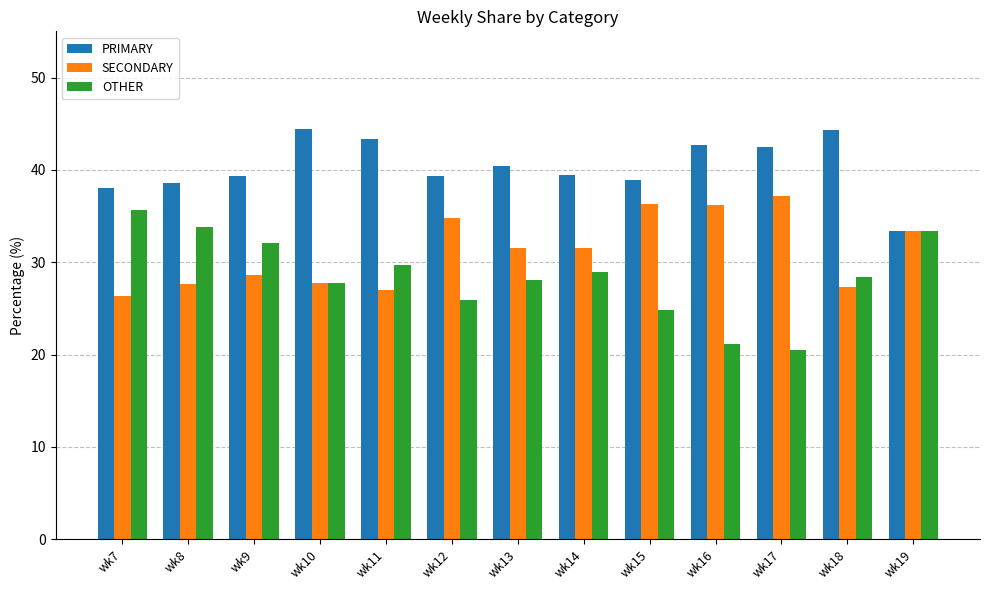

What are all the series names shown in the legend?

PRIMARY, SECONDARY, OTHER